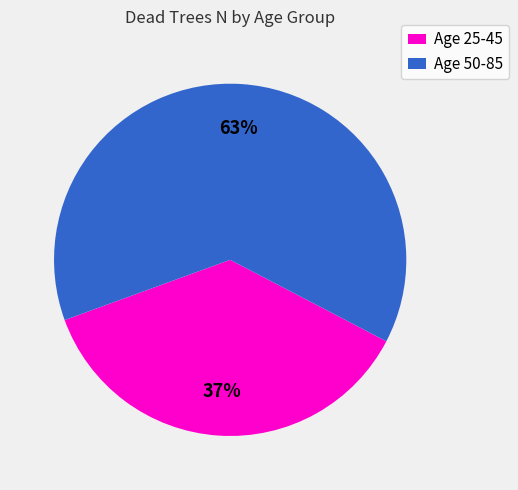

Which slice is the largest?

Age 50-85